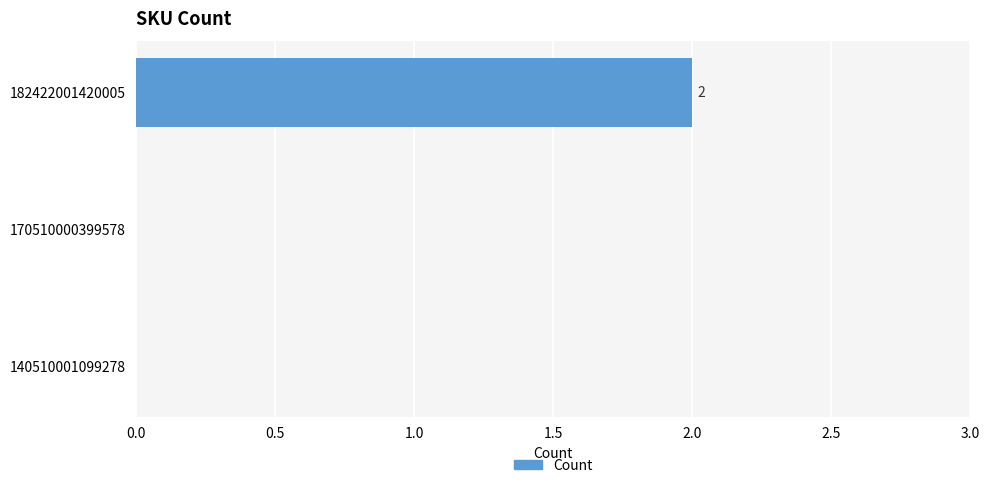

Are the bars horizontal?

Yes